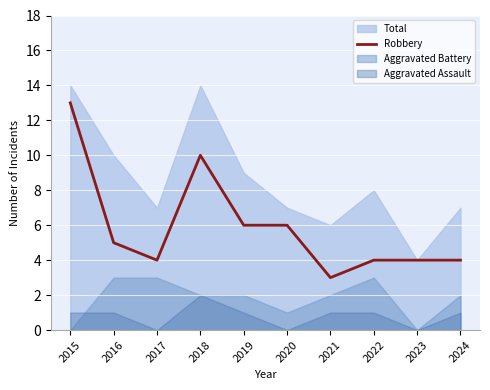

What is the minimum value for Robbery?

3